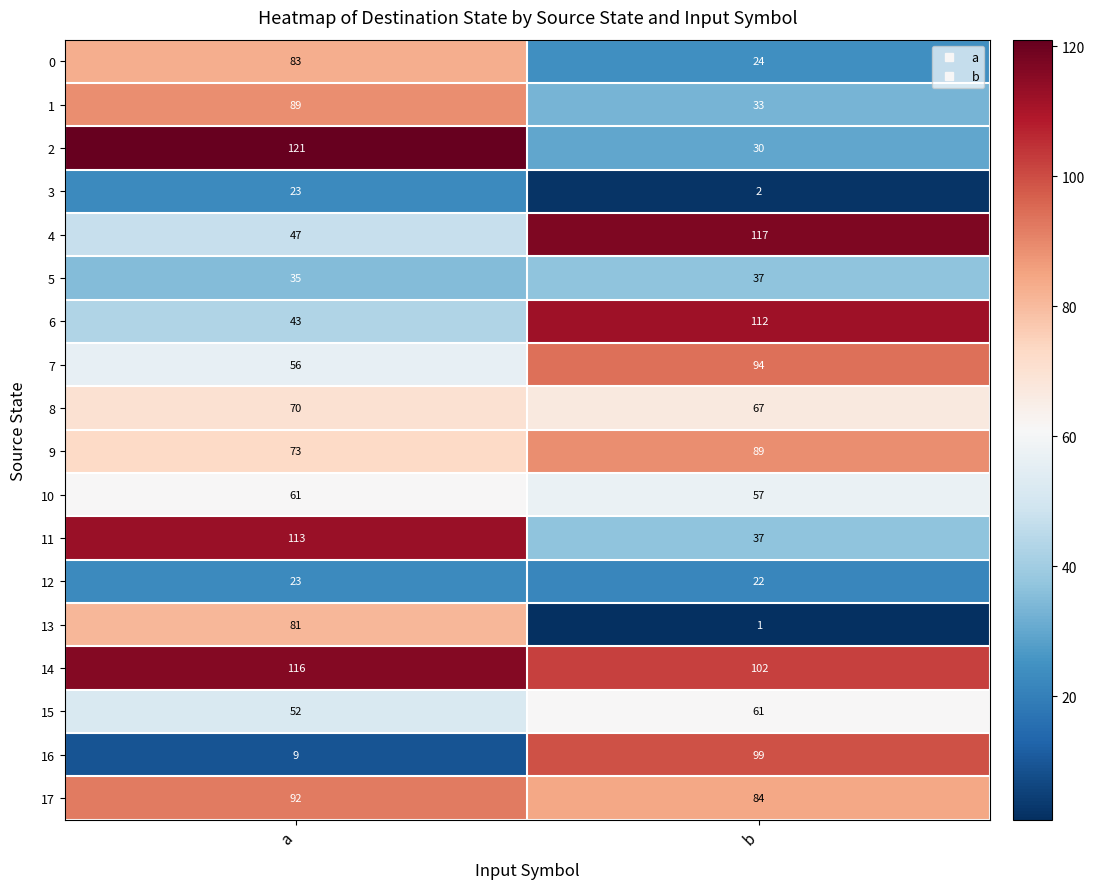

Count the number of data series in this chart.

18